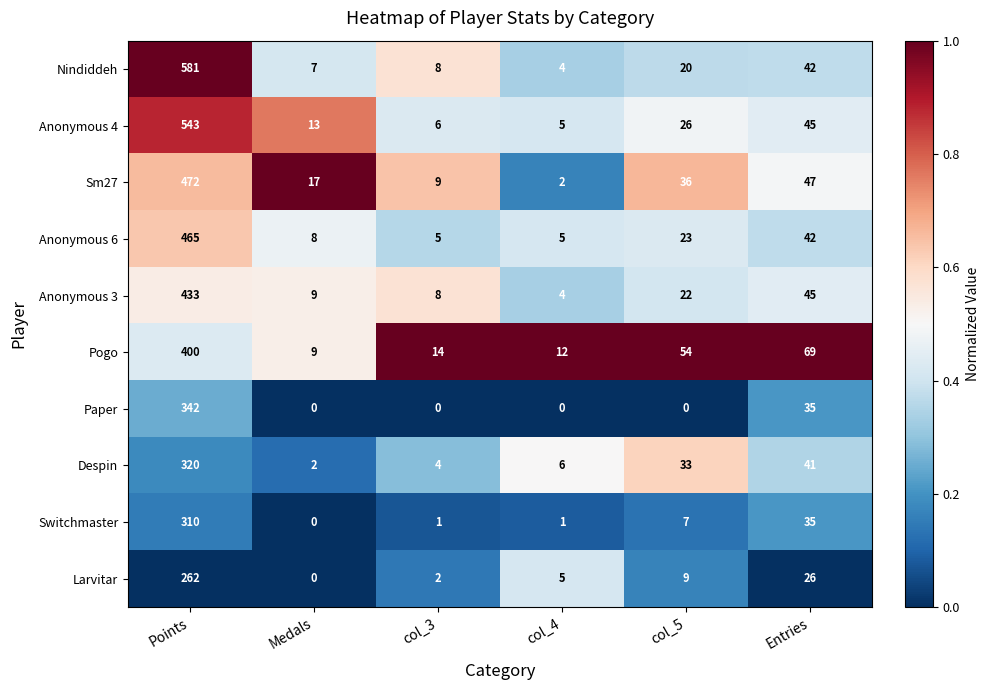

The Switchmaster series shows 177 at Medals. True or false?

False